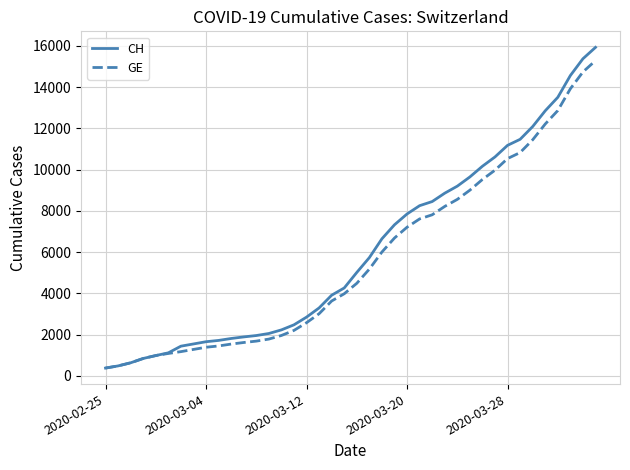

Which series has the largest range (max minus min)?

CH